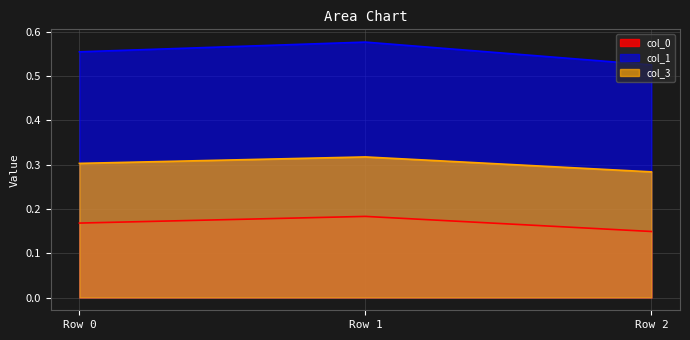

Rank the series at Row 2 from lowest to highest value.

col_0, col_3, col_1